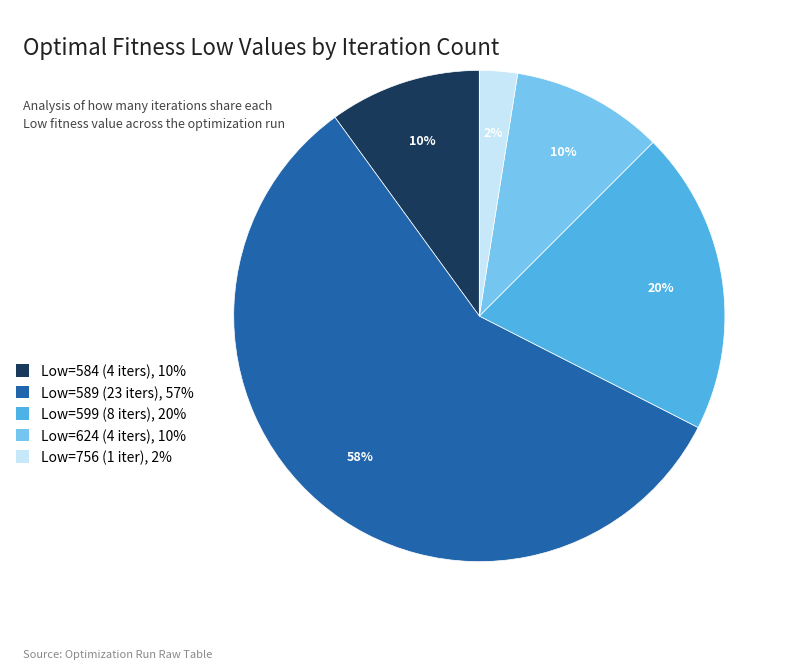

Is there a majority slice in this chart?

Yes